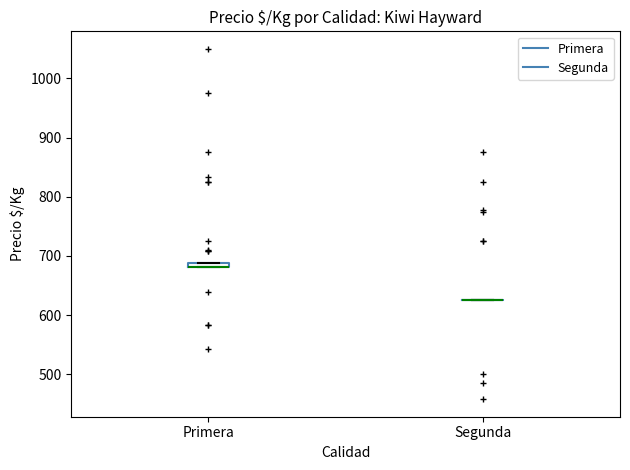

Where is the lower edge of the box for Primera on the y-axis? The values are not printed on the chart, so give them approximately, as read against the axis.

680